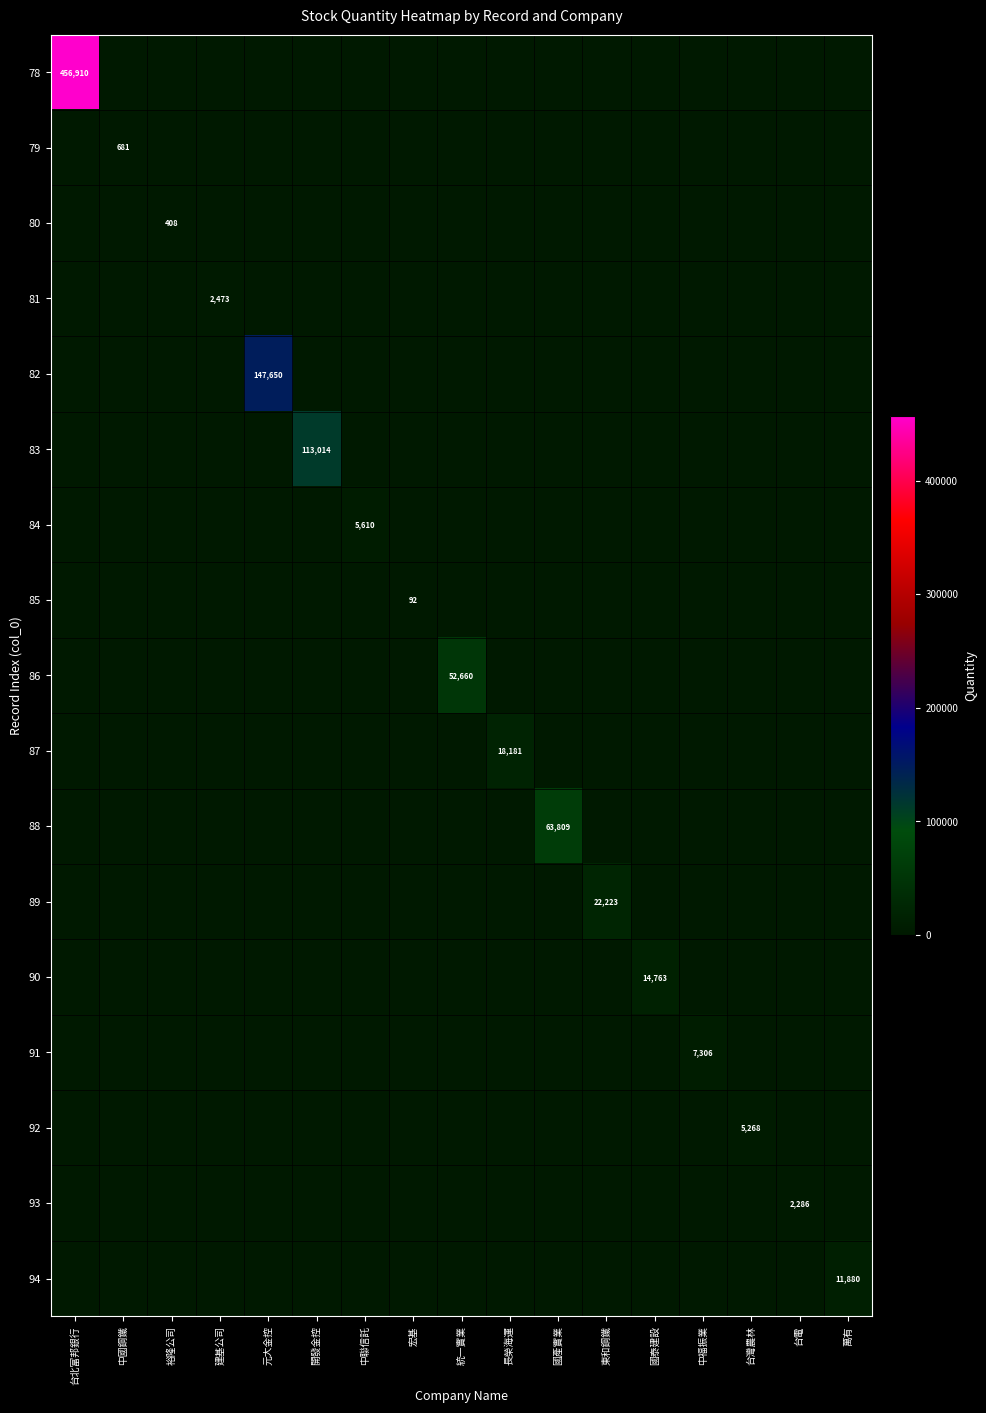

What is the difference between the maximum and minimum values in the 91 series?

7306